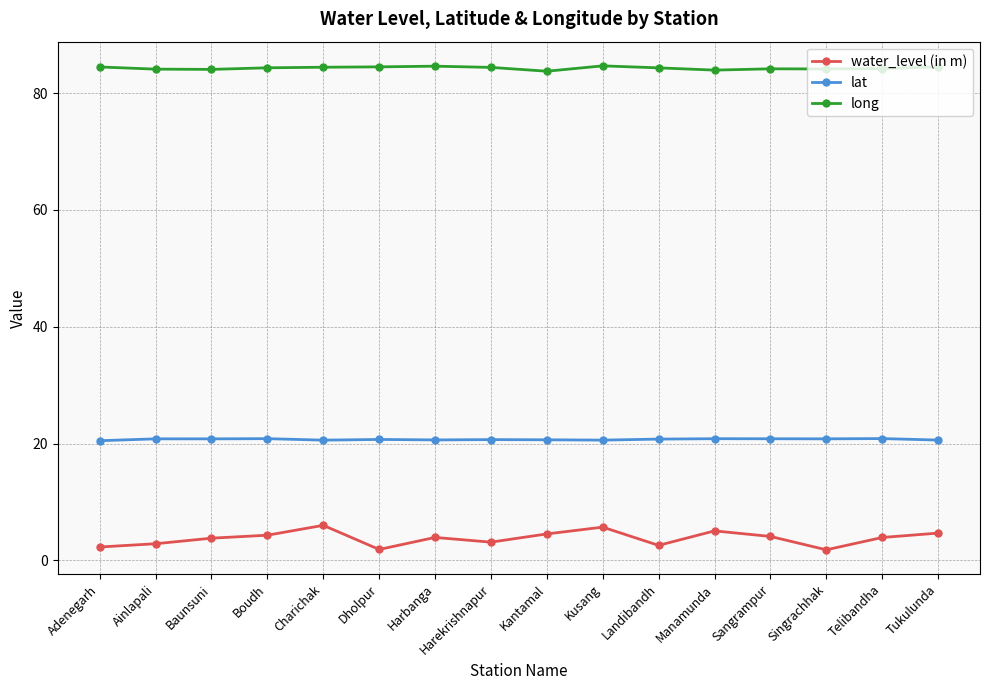

Count the number of data series in this chart.

3